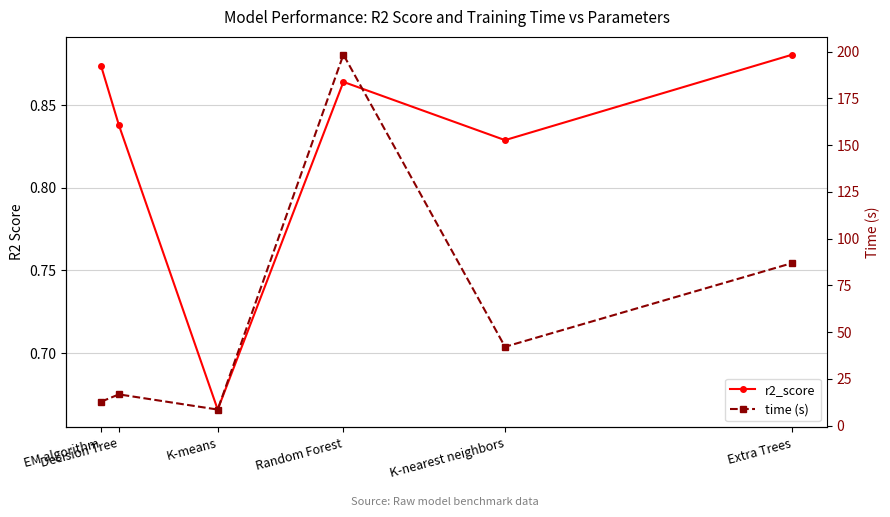

In time (s), how many points are higher than both neighbors (excluding endpoints)?

2